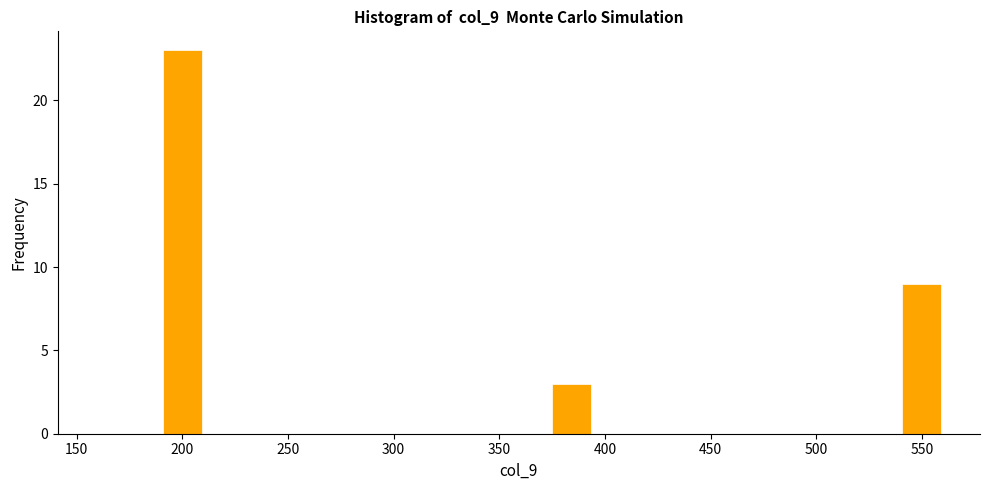

Around what value on the x-axis is the tallest bar? Give the approximate position of its centre, as read against the axis.

200